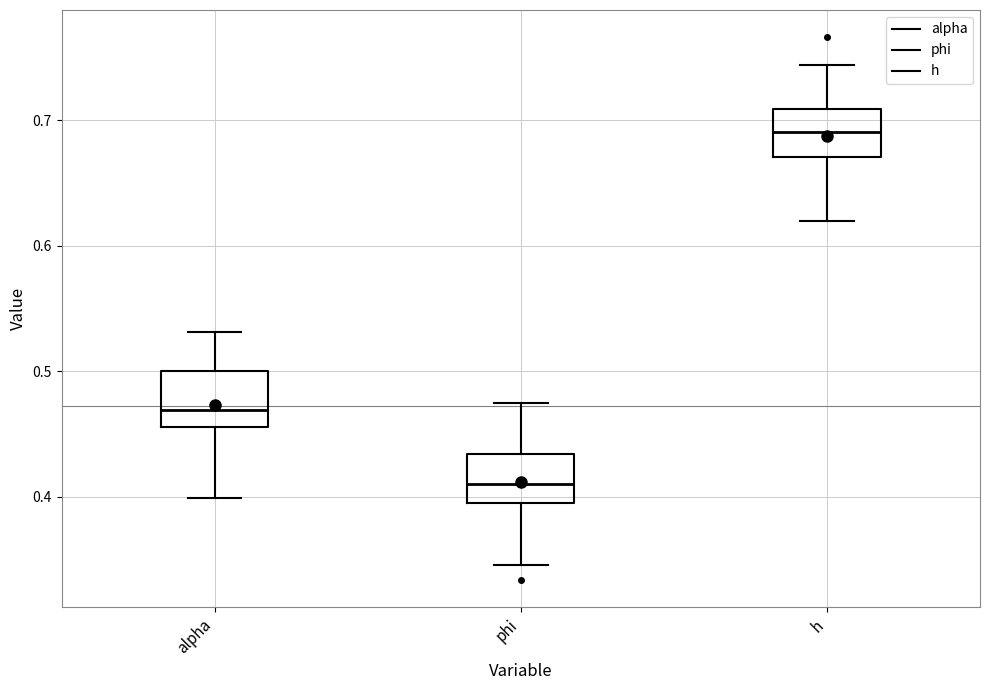

Reading left to right, transcribe this box plot: for each box, give where its median line is, the range the box spans, and where its two whiskers end, as read against the y-axis. The values are not printed on the chart, so give them approximately, as read against the axis.

alpha: median 0.47, box 0.46 to 0.50, whiskers 0.40 to 0.53
phi: median 0.41, box 0.39 to 0.43, whiskers 0.35 to 0.47
h: median 0.69, box 0.67 to 0.71, whiskers 0.62 to 0.74